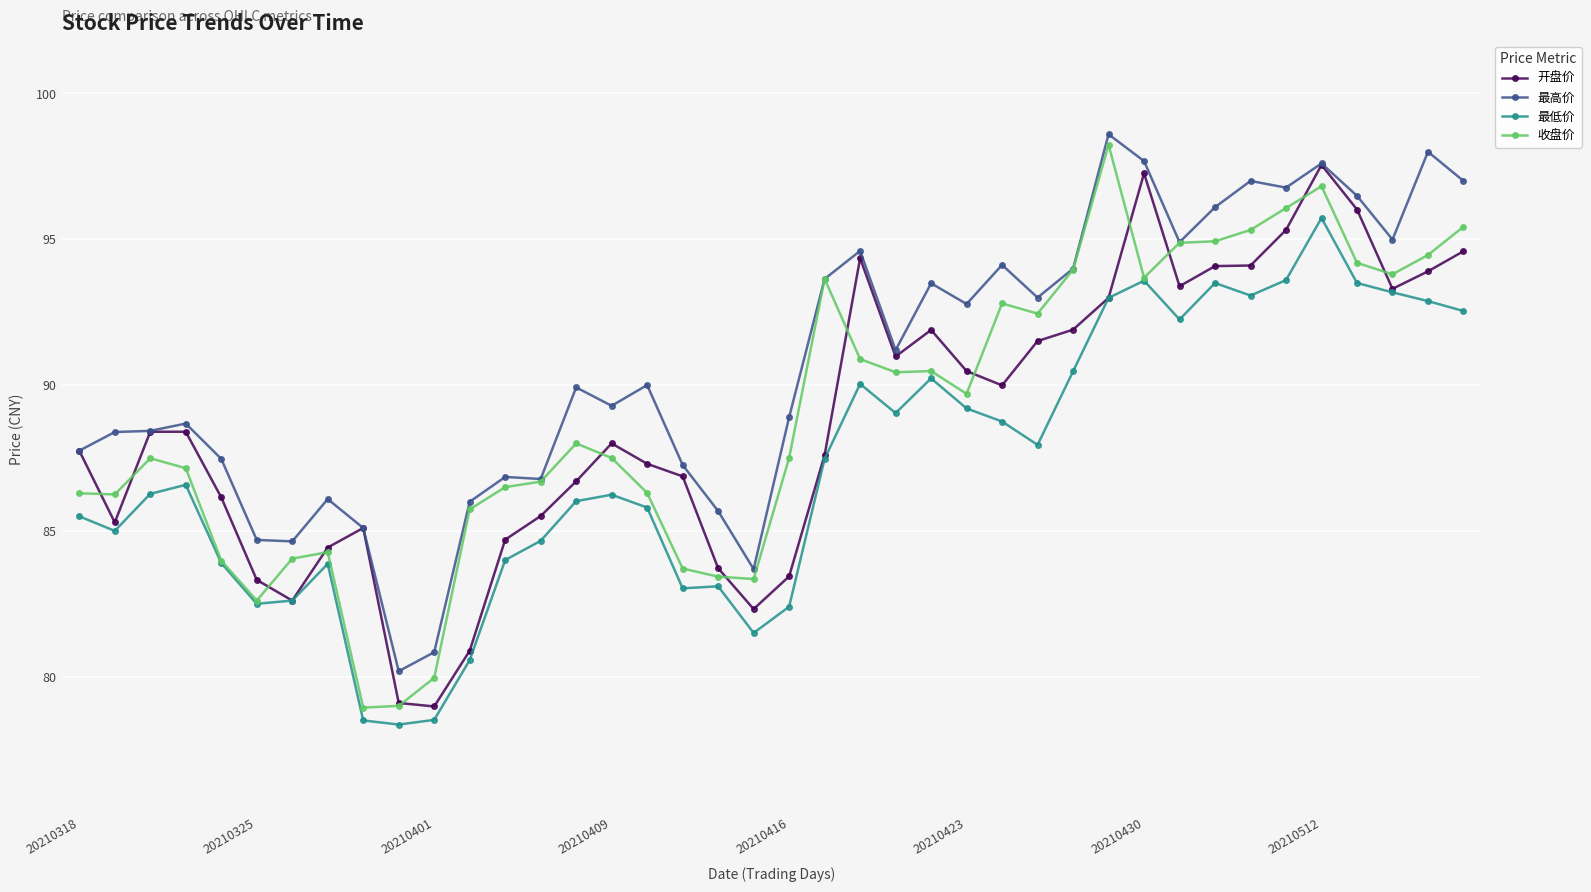

What is the minimum value for 最高价?

80.2